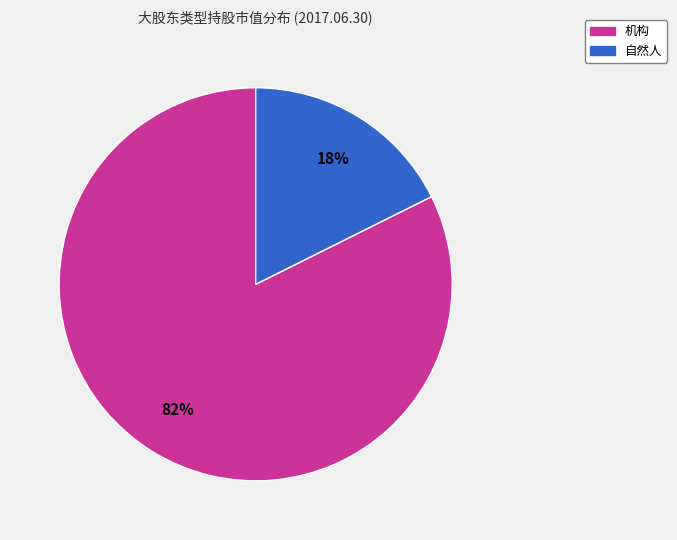

Between 机构 and 自然人, which is larger?

机构